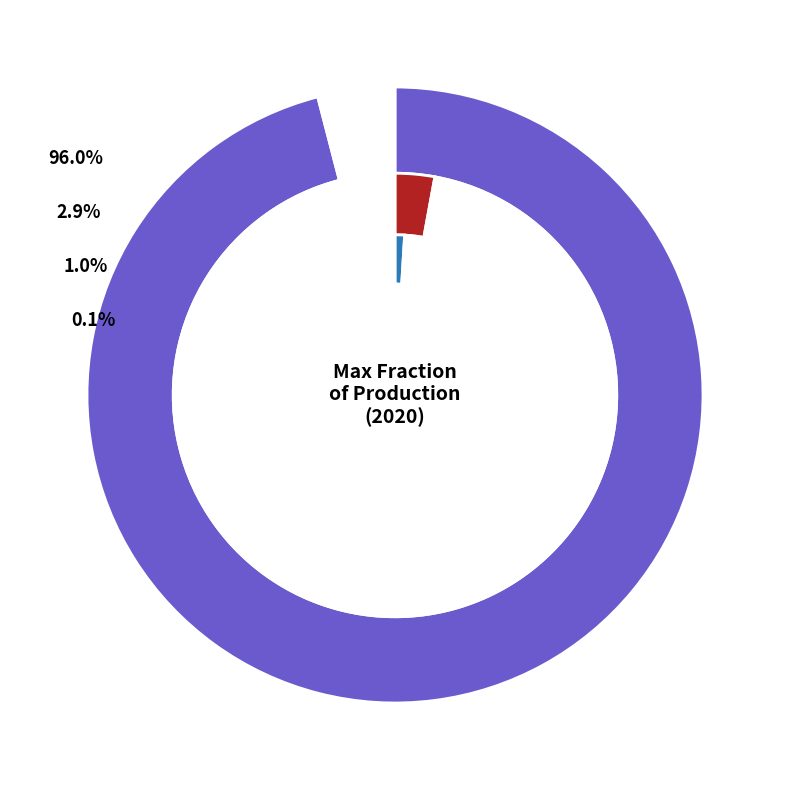

Is there any slice that represents more than half of the pie?

Yes